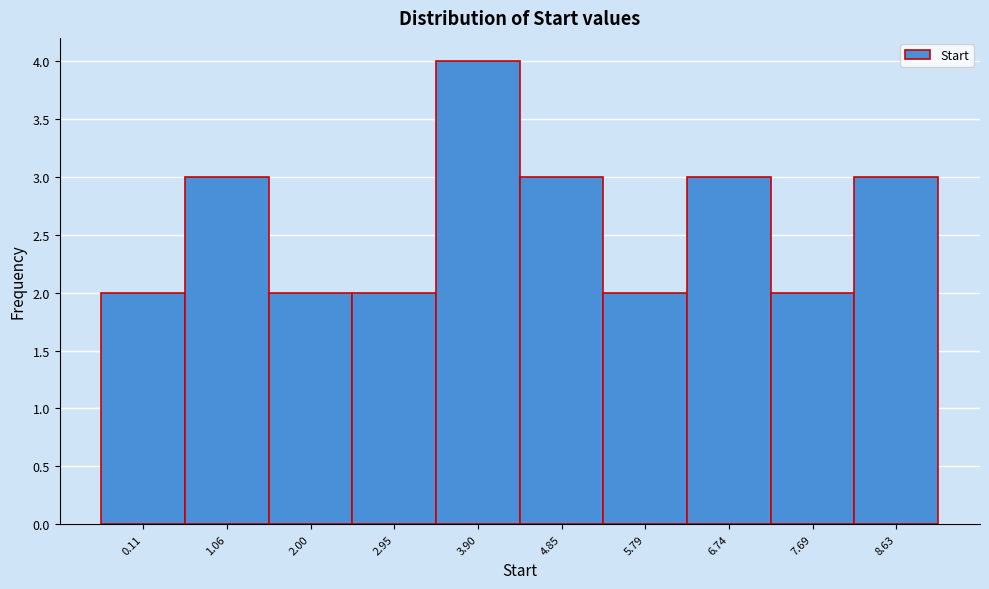

Reading left to right, what are all the values shown in this chart?

0.11=2	1.06=3	2.00=2	2.95=2	3.90=4	4.85=3	5.79=2	6.74=3	7.69=2	8.63=3